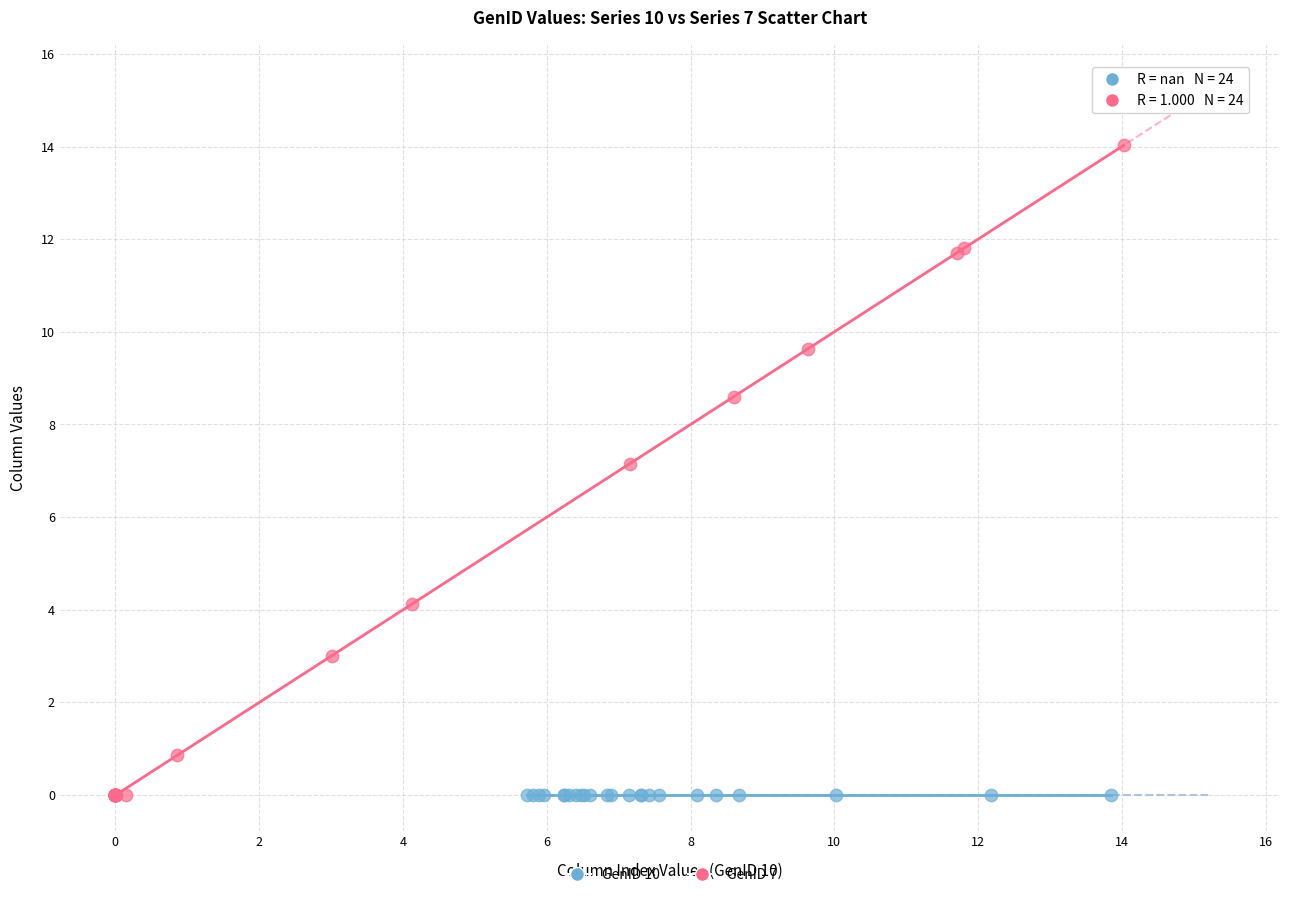

What are all the series names shown in the legend?

GenID 10, GenID 7